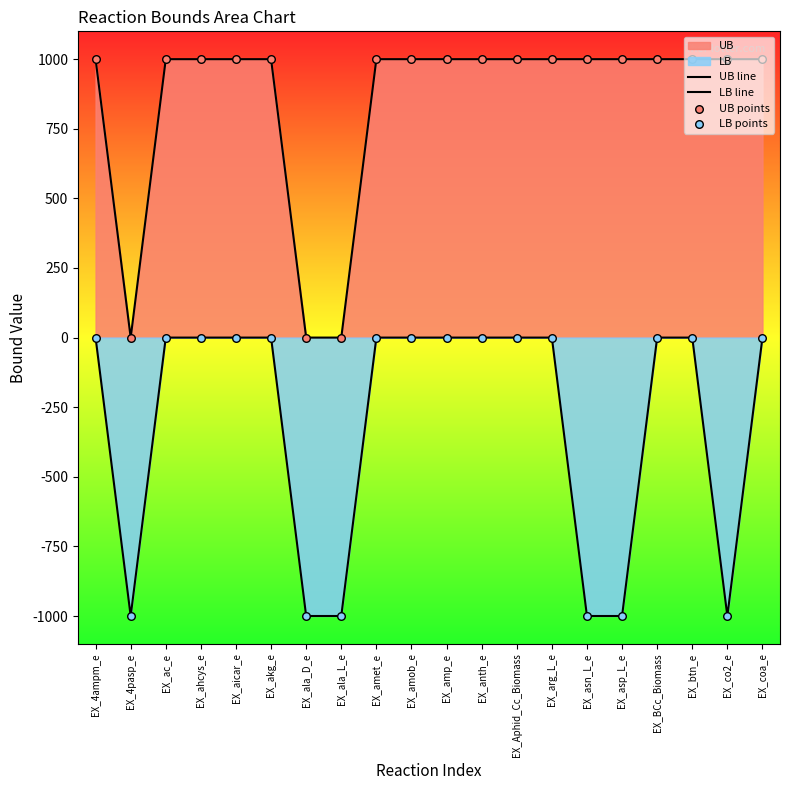

Which series contains the lowest Y value?

LB line